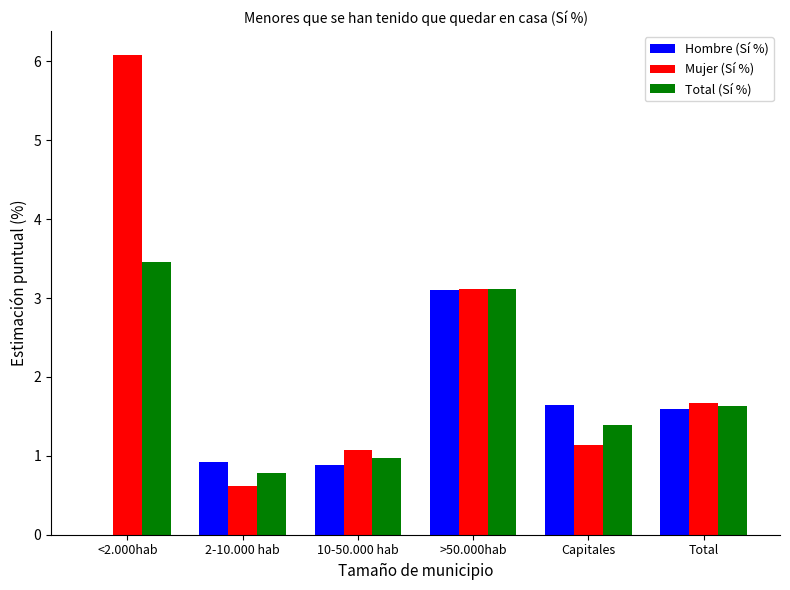

What is the sum of all Mujer (Sí %) values?

13.7